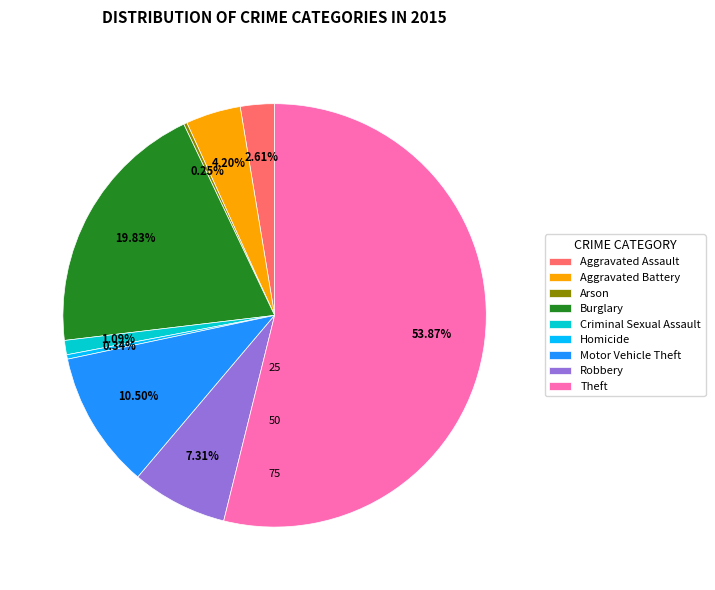

Between Aggravated Assault and Homicide, which is larger?

Aggravated Assault